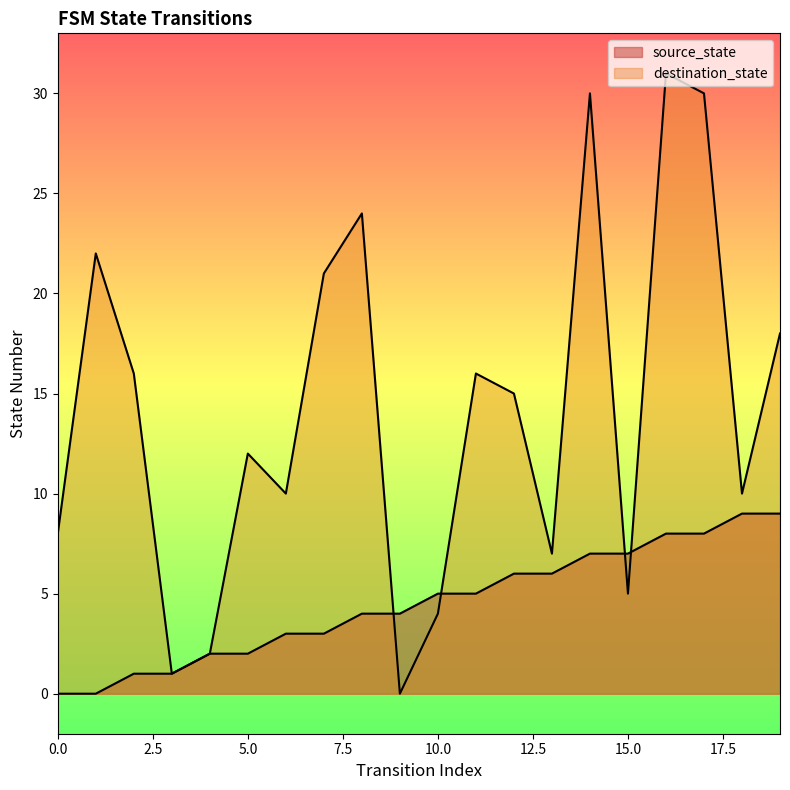

List the series in order of their peak value, lowest first.

source_state, destination_state